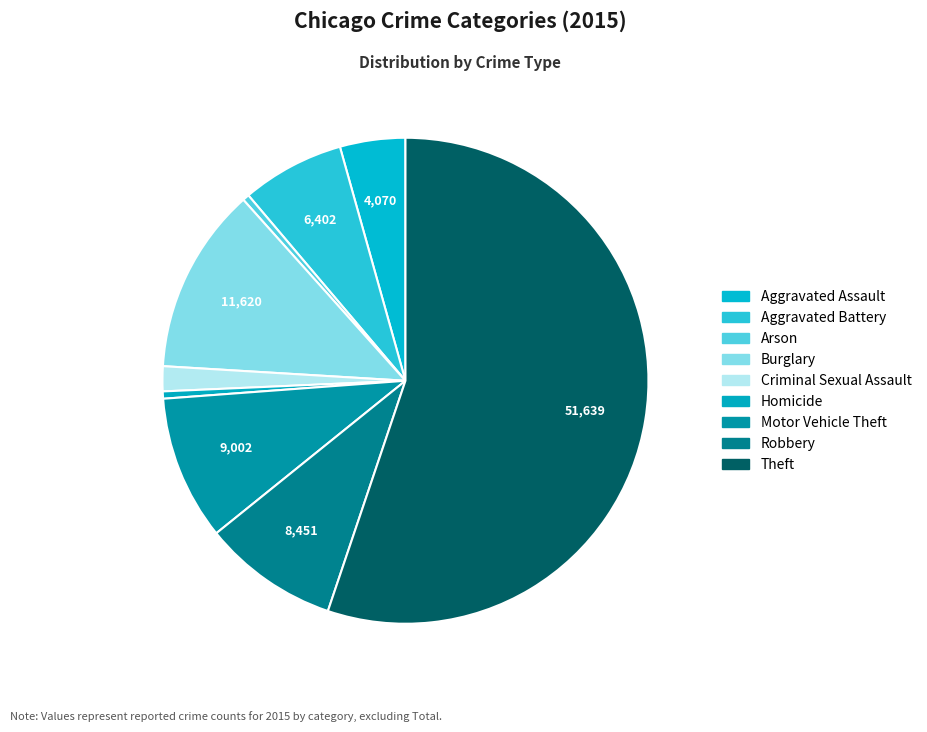

Do Robbery and Aggravated Battery together represent more than half of the pie?

No